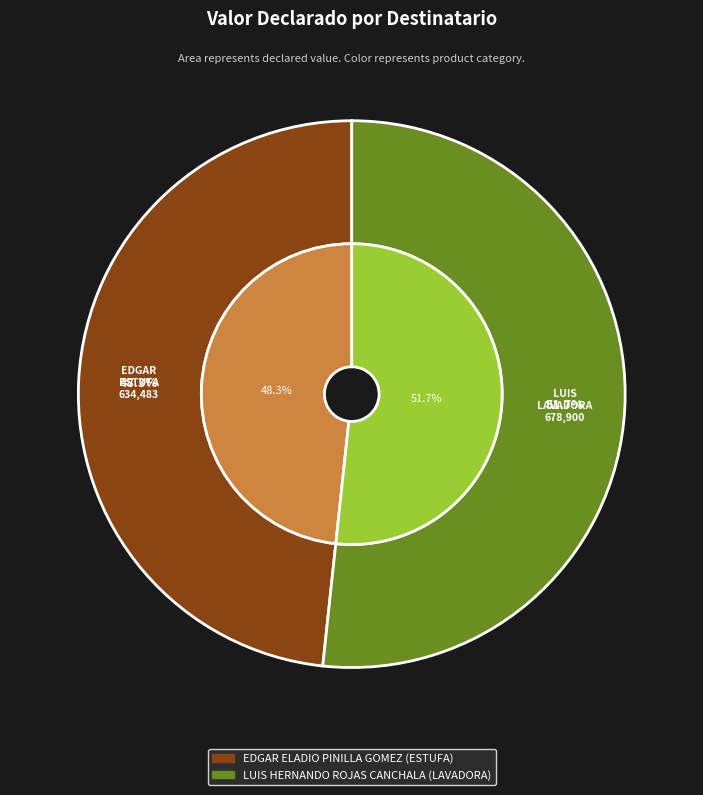

What portion of the pie excludes EDGAR ELADIO PINILLA GOMEZ?

51.7%